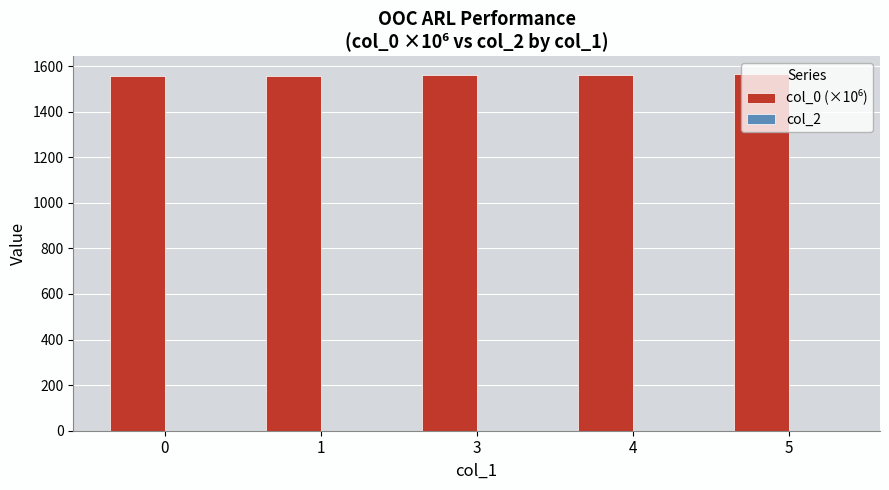

What is the ratio of the value at 4 to the value at 5?

1.0